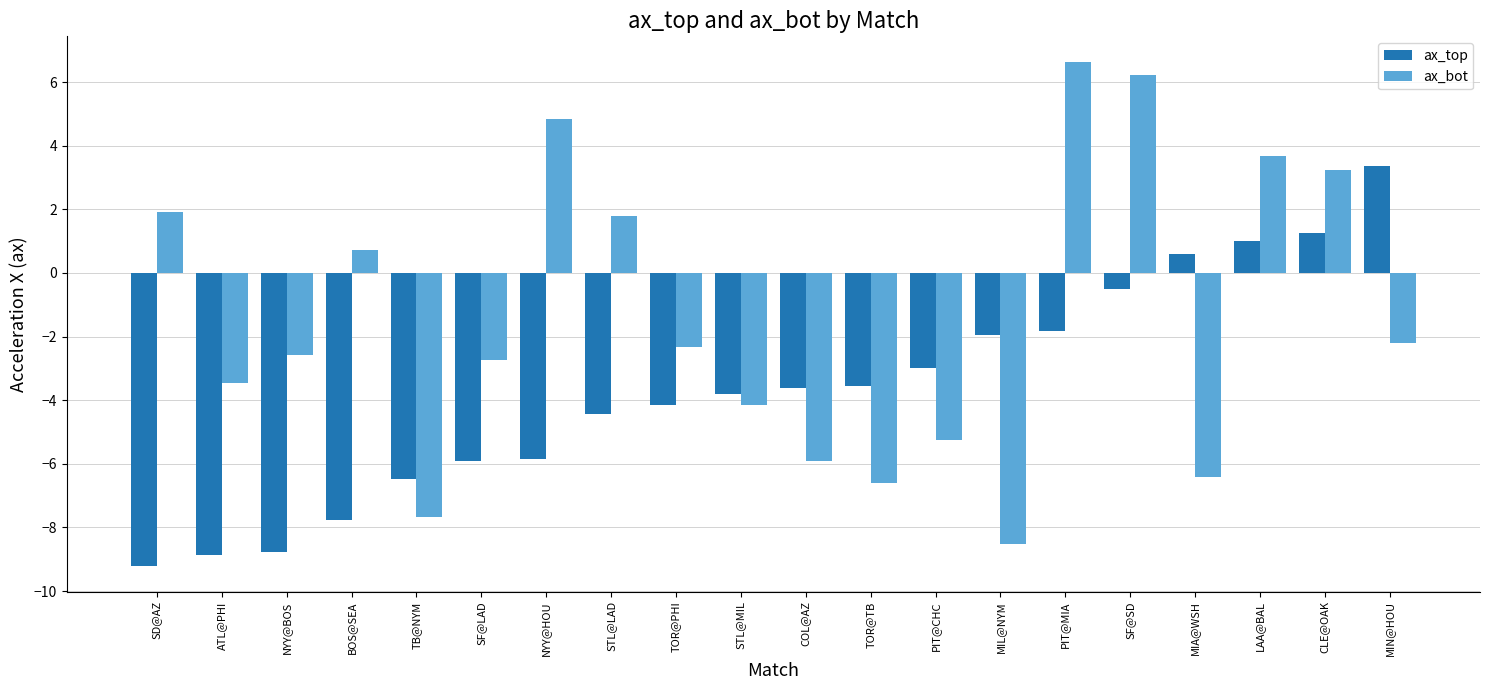

Which label corresponds to the largest value in the chart?

PIT@MIA